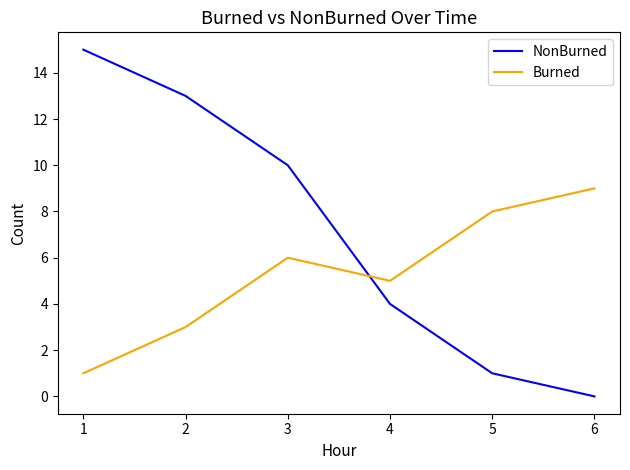

What is the sum of the NonBurned values at 2 and 3?

23